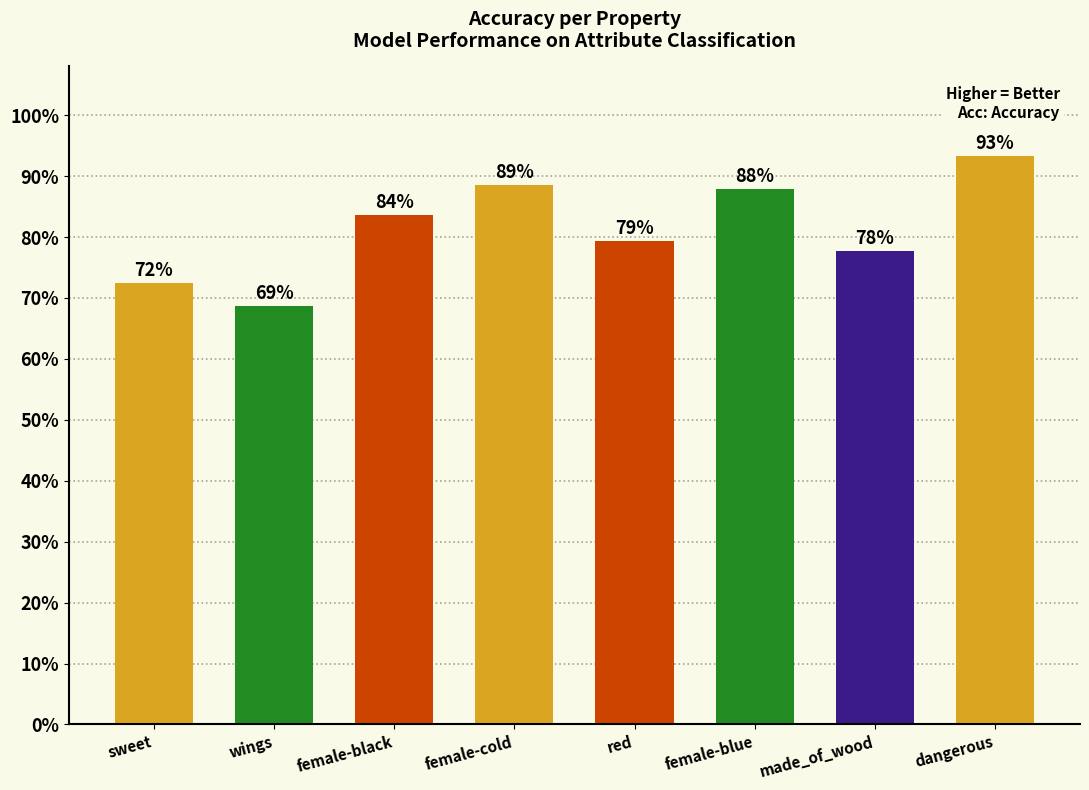

At which category does the chart reach its minimum across all series?

wings